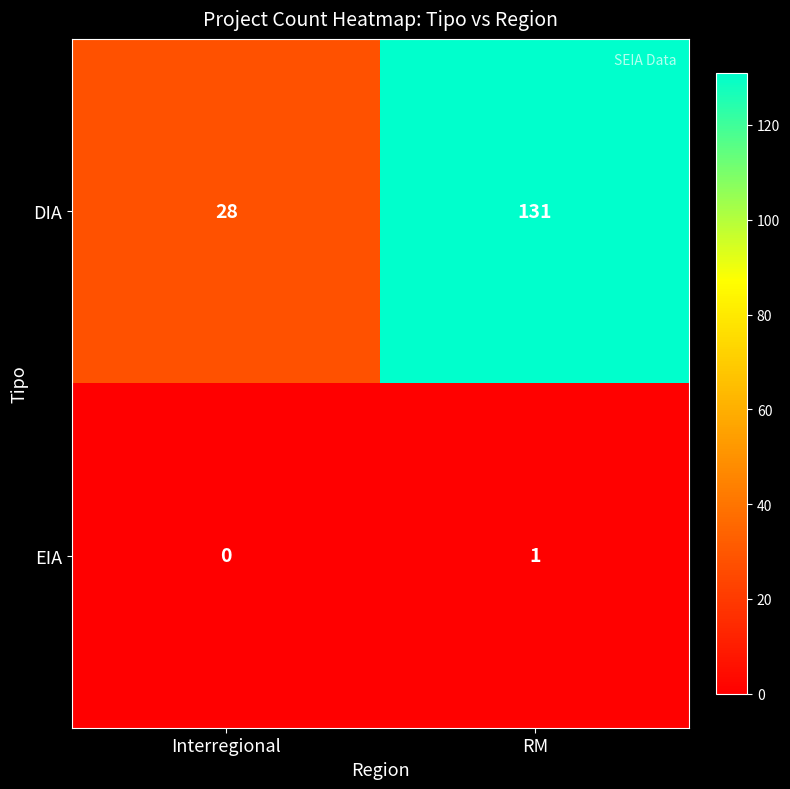

What is the spread (max minus min) of values at Interregional?

28